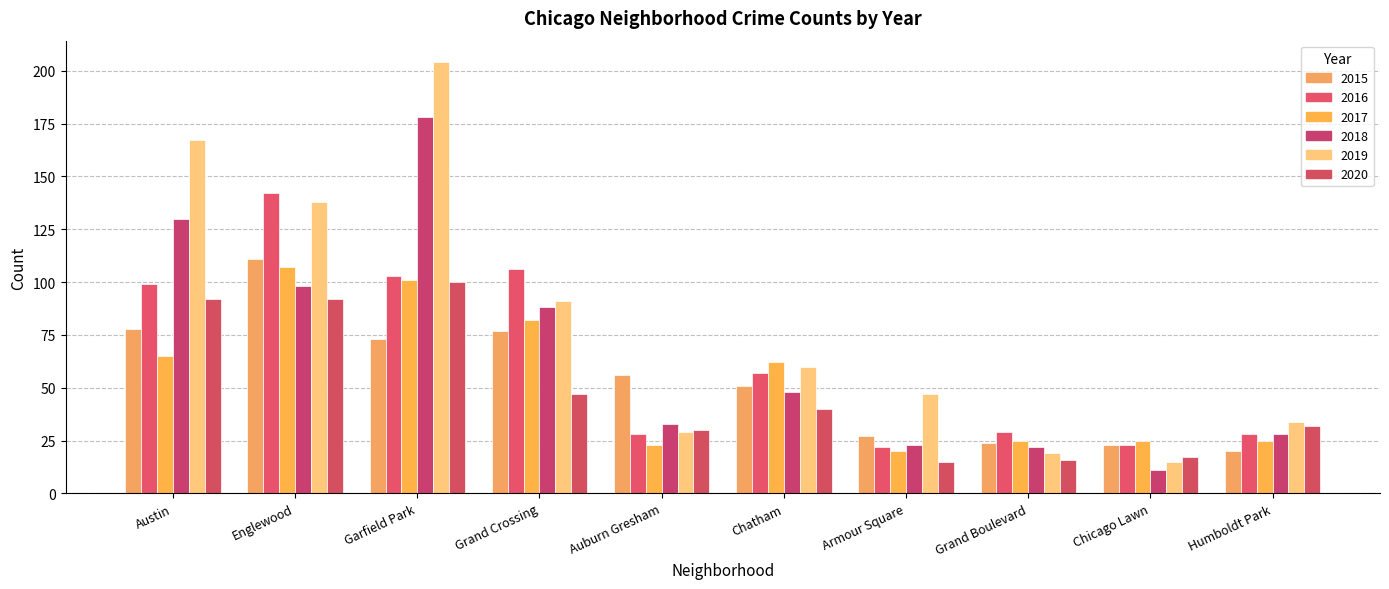

What is the label of the 6th bar from the left?

Chatham